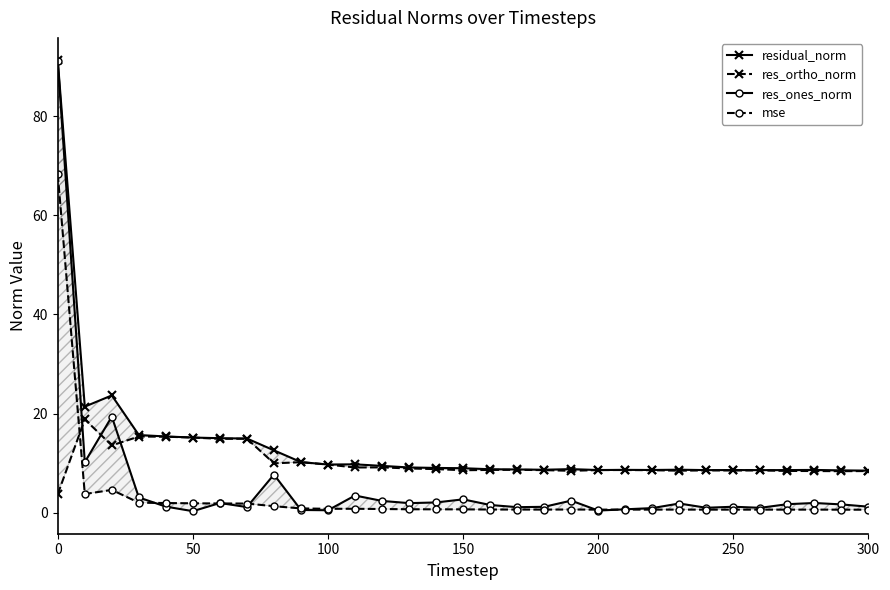

How many times do mse and res_ones_norm cross each other?

8